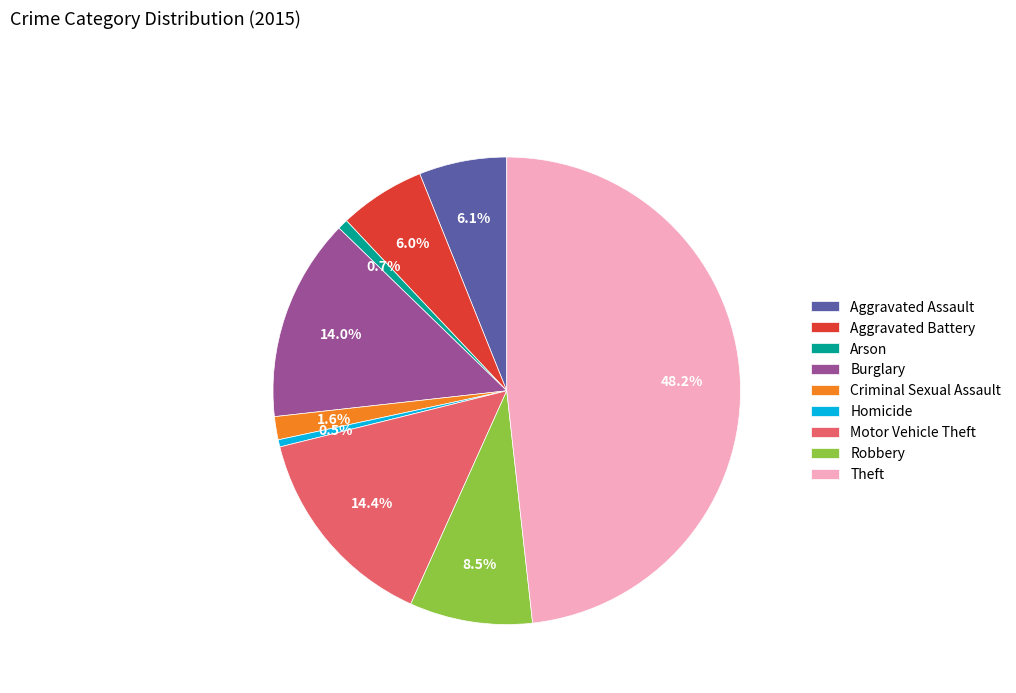

Does any single category account for the majority?

No